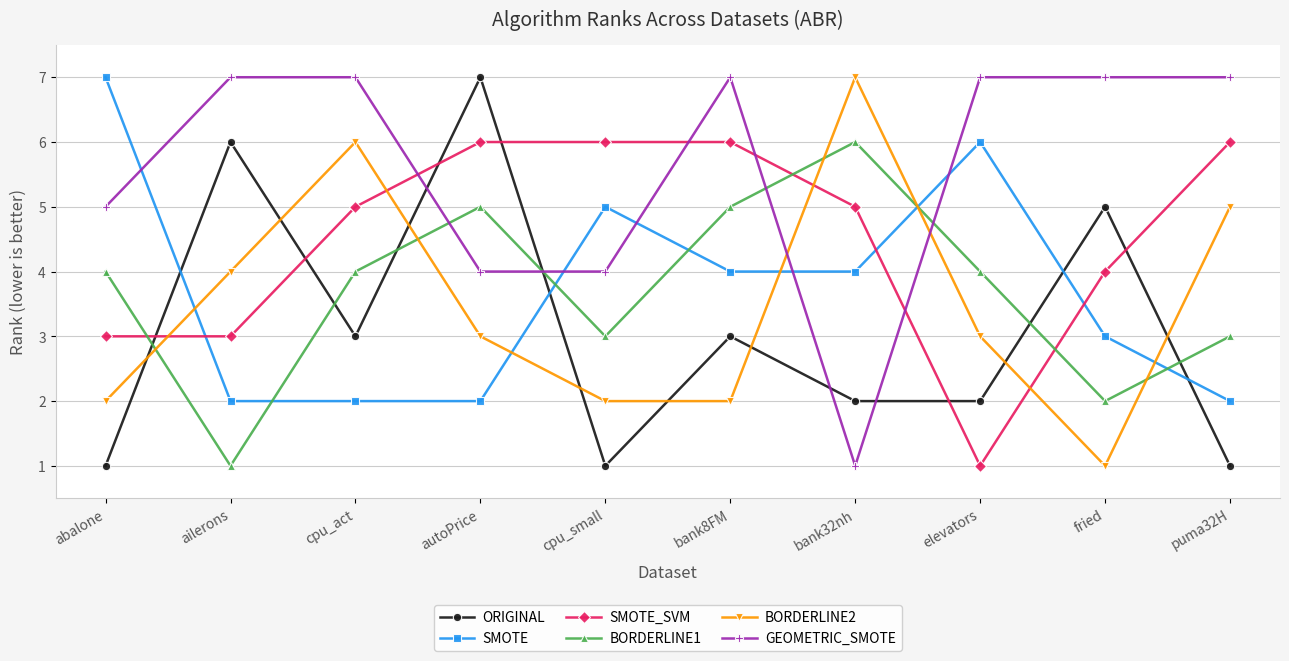

What is the label of the 7th point from the left?

bank32nh